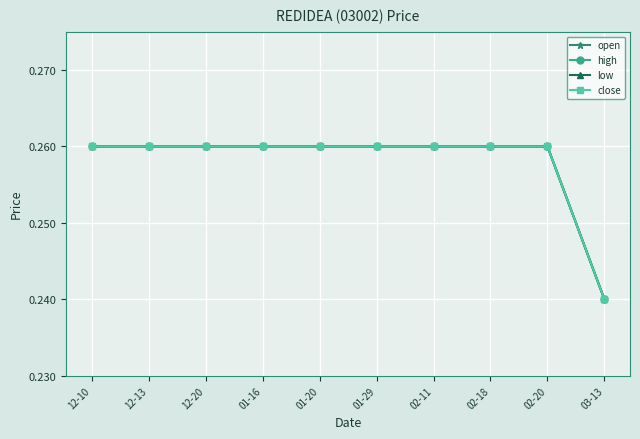

What is the sum of all low values?

2.6